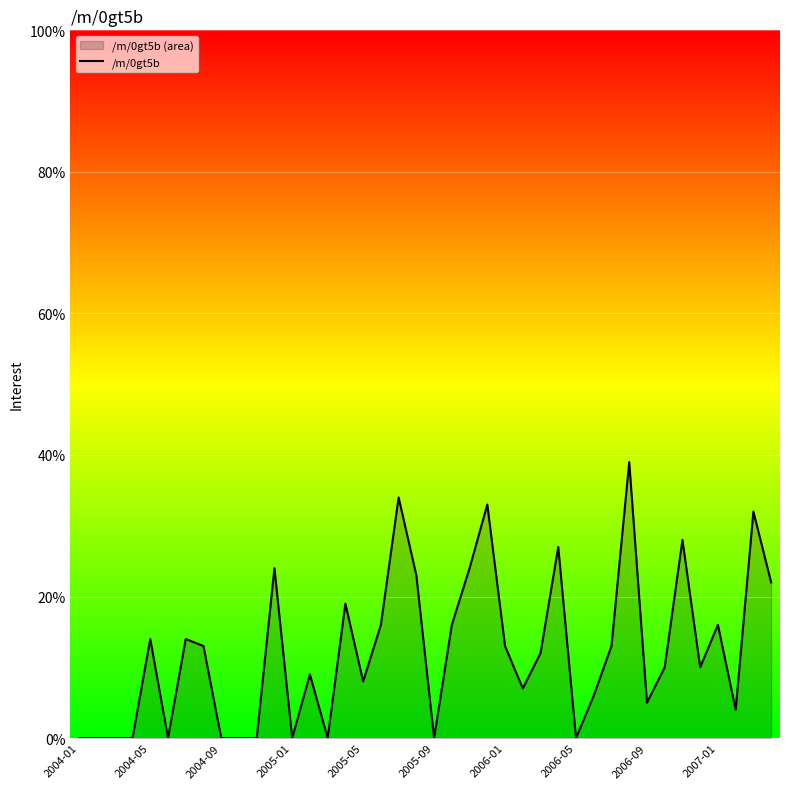

What is the difference between the second highest and second lowest values?

34